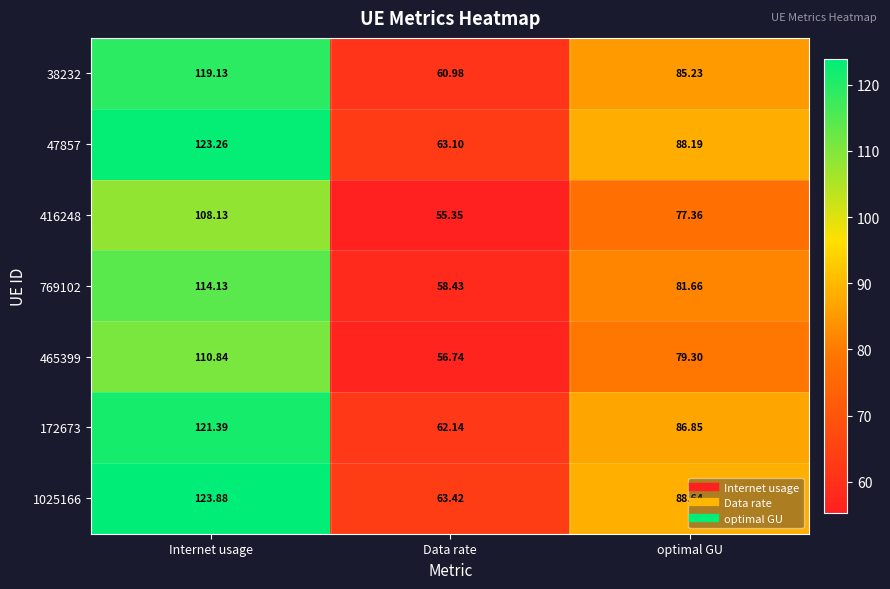

At which label is 47857 closest to 93?

optimal GU